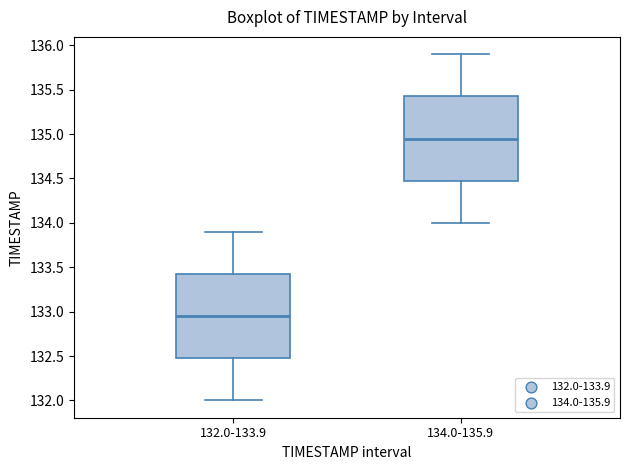

Where is the upper edge of the box for 134.0-135.9 on the y-axis? The values are not printed on the chart, so give them approximately, as read against the axis.

135.45